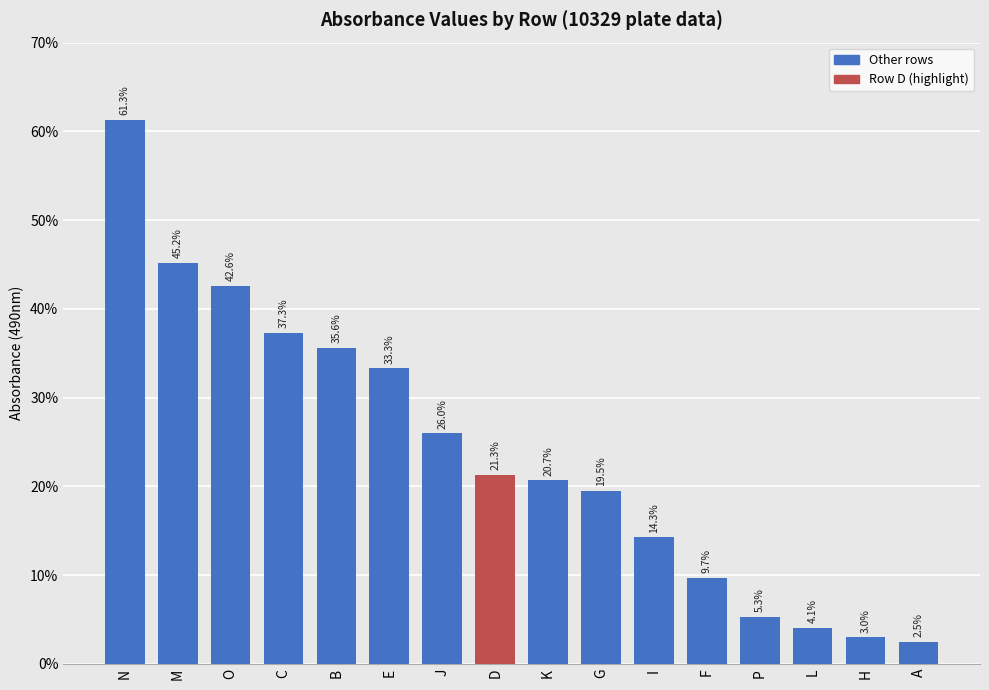

Does the chart contain stacked bars?

No